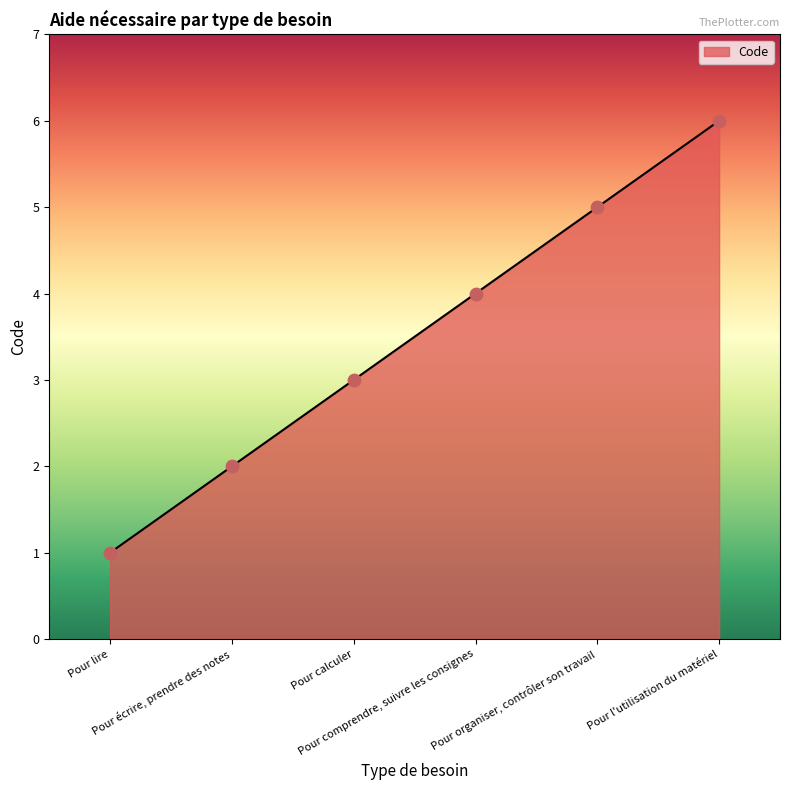

Approximately how many times larger is the value at Pour l'utilisation du matériel compared to Pour organiser, contrôler son travail?

1.2